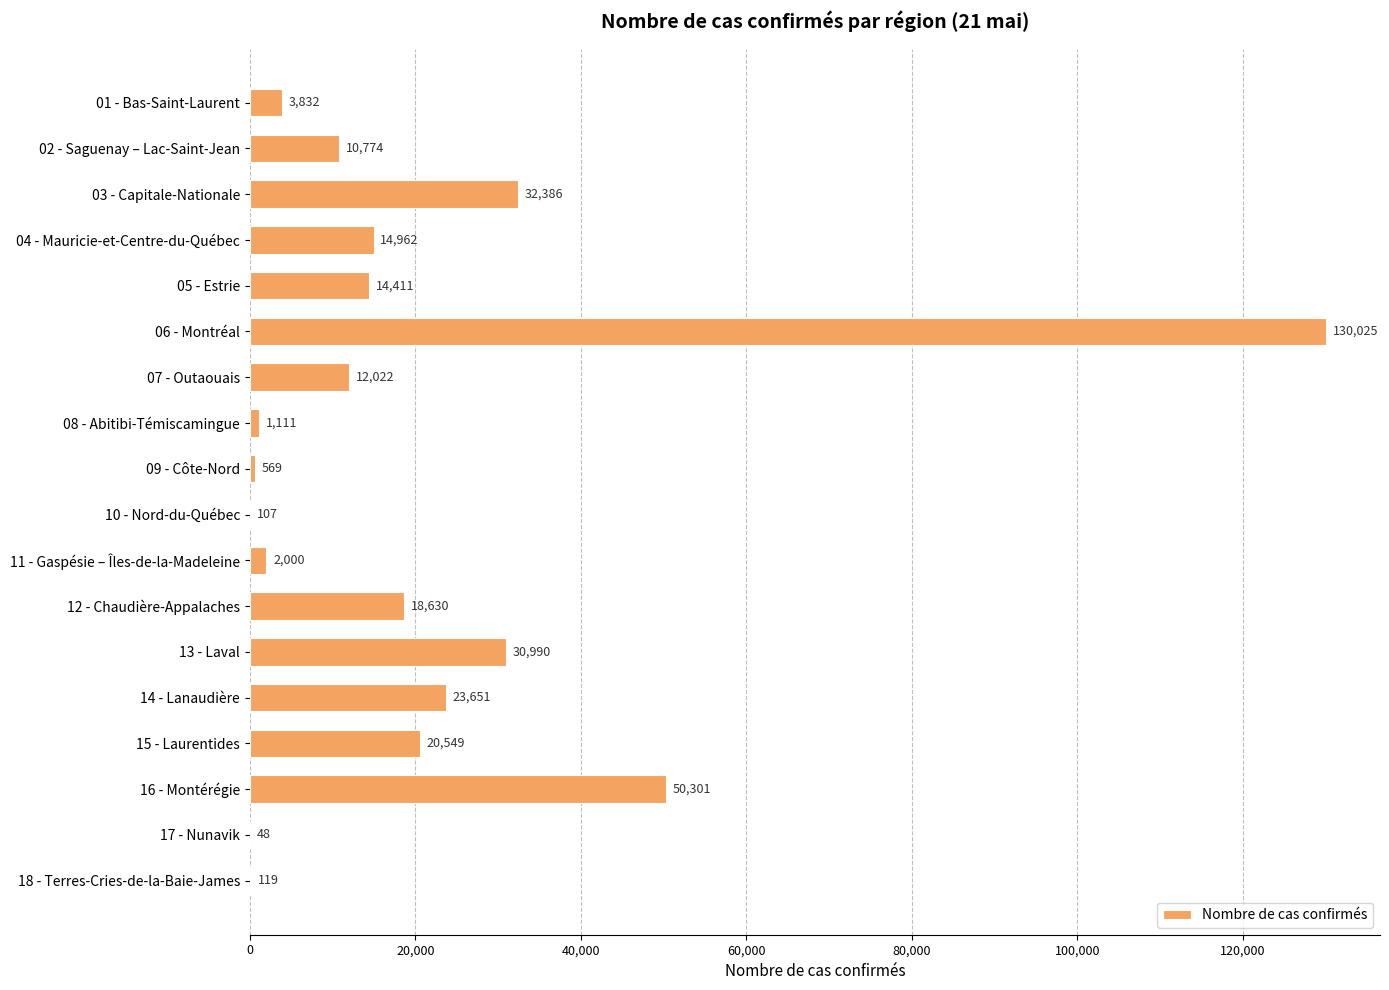

Is it true that the value at 04 - Mauricie-et-Centre-du-Québec is 14962?

True